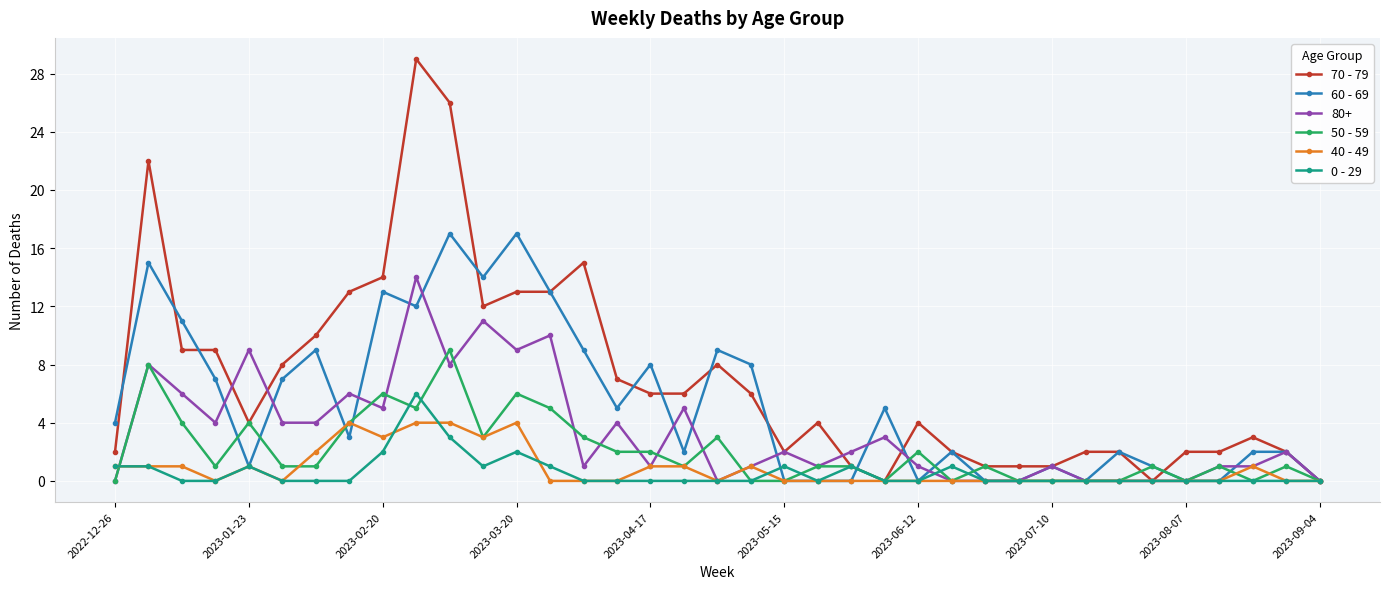

What is the maximum value for 40 - 49?

4